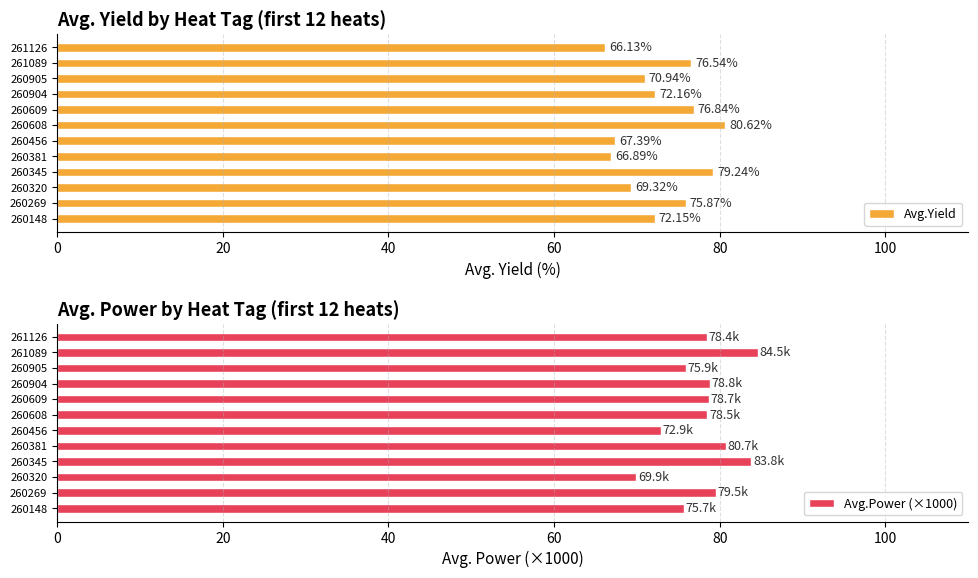

What is the approximate value of Avg.Power (×1000) at 260905?

75.9